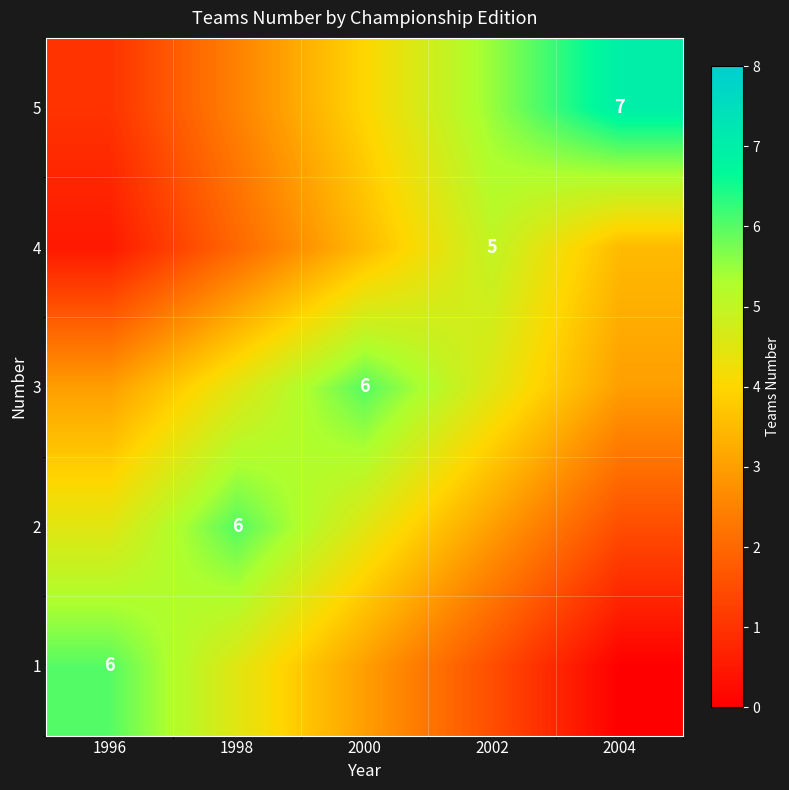

The 2 series shows 8.9 at 1998. True or false?

False